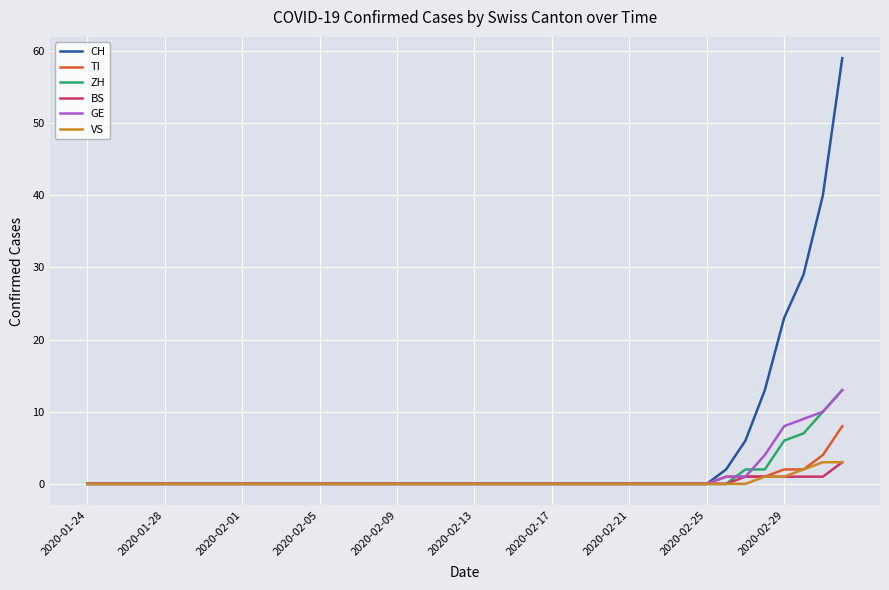

Reading left to right, extract all data points from this chart.

CH: 0	0	0	0	0	0	0	0	0	0	0	0	0	0	0	0	0	0	0	0	0	0	0	0	0	0	0	0	0	0	0	0	0	2	6	13	23	29	40	59
TI: 0	0	0	0	0	0	0	0	0	0	0	0	0	0	0	0	0	0	0	0	0	0	0	0	0	0	0	0	0	0	0	0	0	1	1	1	2	2	4	8
ZH: 0	0	0	0	0	0	0	0	0	0	0	0	0	0	0	0	0	0	0	0	0	0	0	0	0	0	0	0	0	0	0	0	0	0	2	2	6	7	10	13
BS: 0	0	0	0	0	0	0	0	0	0	0	0	0	0	0	0	0	0	0	0	0	0	0	0	0	0	0	0	0	0	0	0	0	0	1	1	1	1	1	3
GE: 0	0	0	0	0	0	0	0	0	0	0	0	0	0	0	0	0	0	0	0	0	0	0	0	0	0	0	0	0	0	0	0	0	1	1	4	8	9	10	13
VS: 0	0	0	0	0	0	0	0	0	0	0	0	0	0	0	0	0	0	0	0	0	0	0	0	0	0	0	0	0	0	0	0	0	0	0	1	1	2	3	3